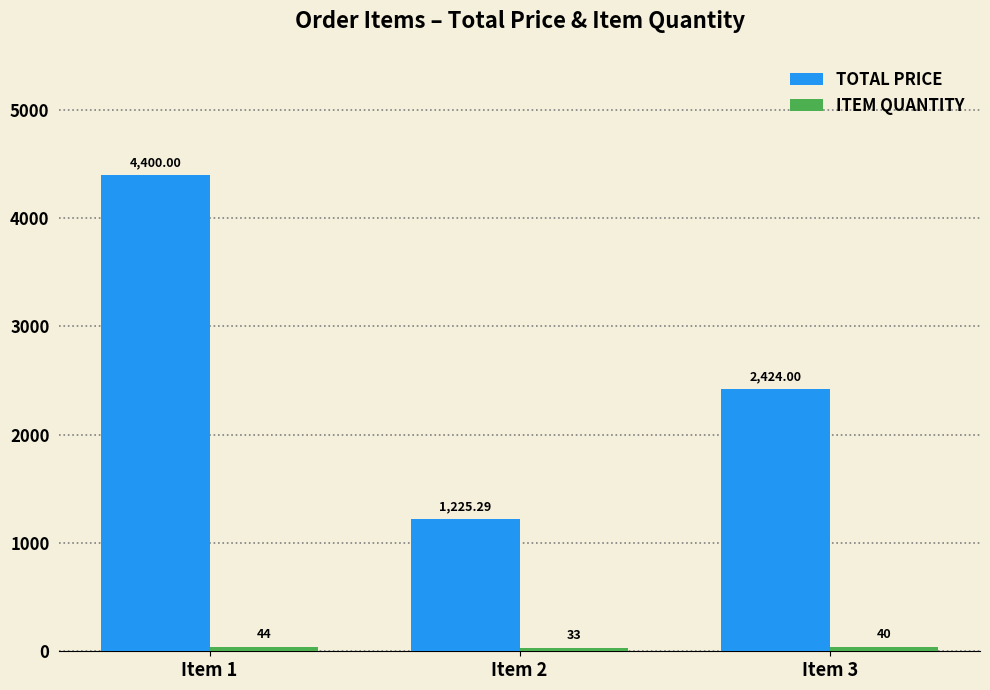

How many bars are there in total?

6